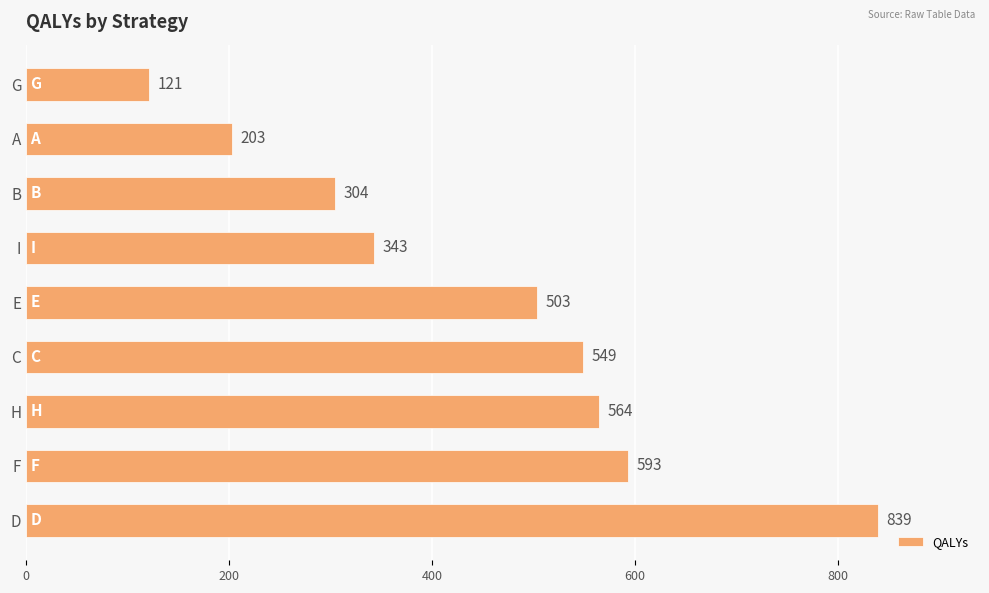

What is the difference between the maximum and minimum values?

718